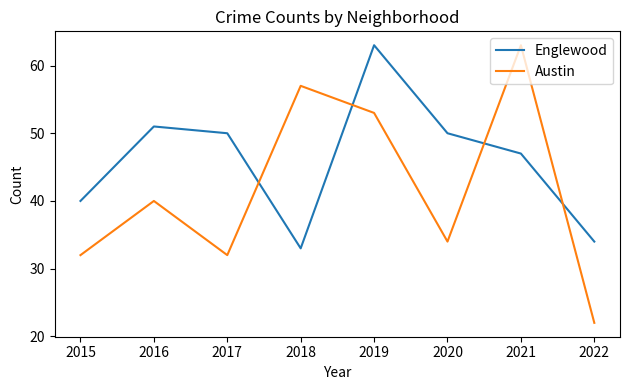

Does the chart have visible grid lines?

No